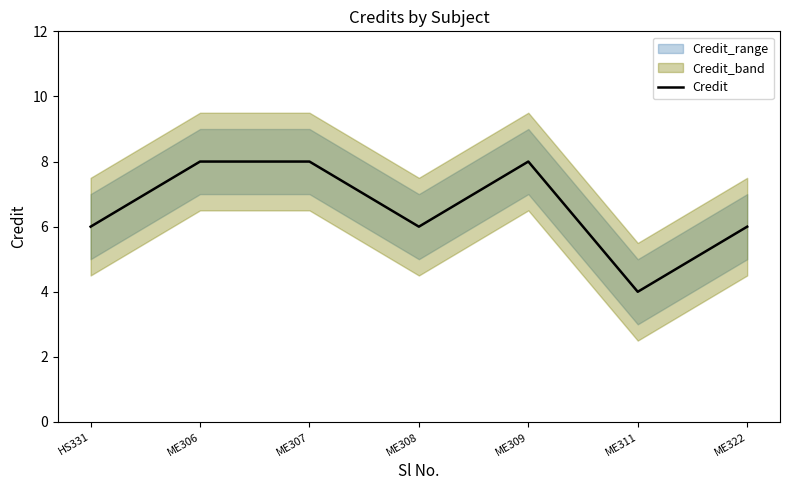

True or false: the data shows 8 at ME307.

True